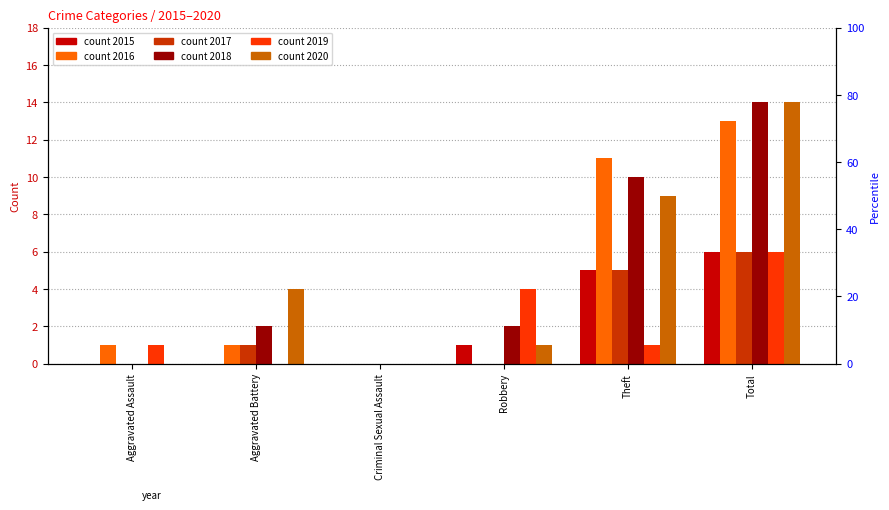

What is the difference between the second highest and minimum values in the 2016 series?

11